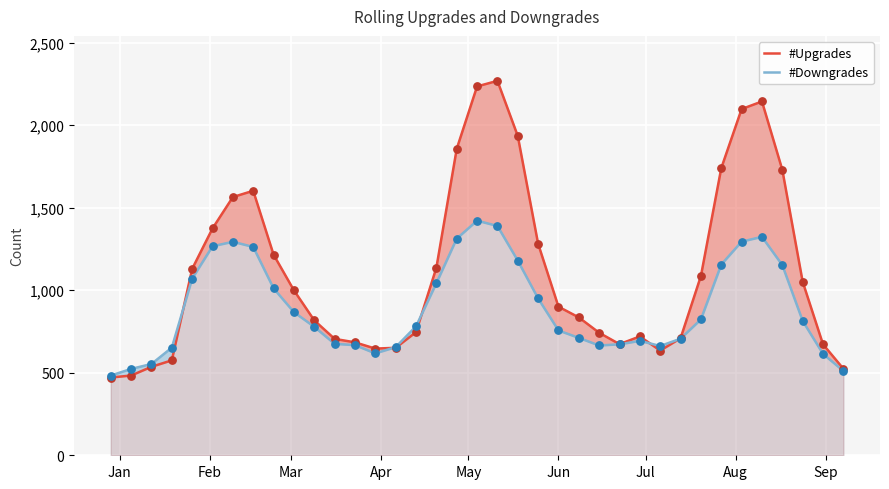

At how many categories does at least one series exceed 1374?

10